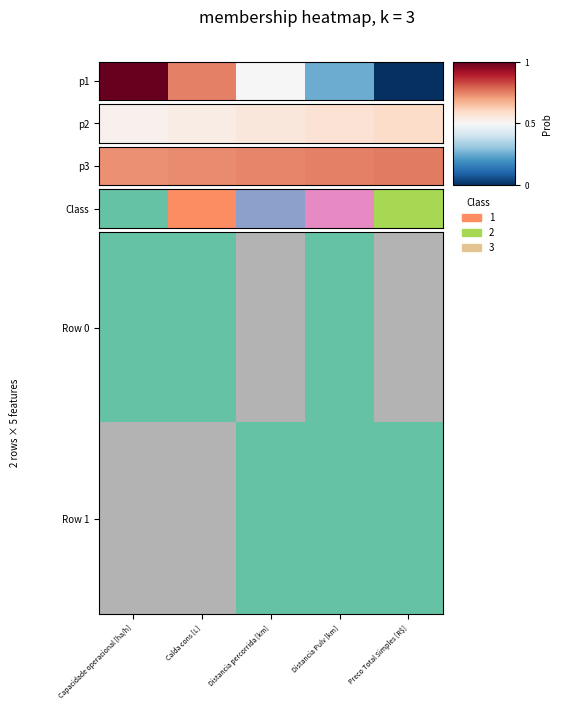

At Preco Total Simples [R$], list the series in order from largest to smallest.

Row 0, Row 1